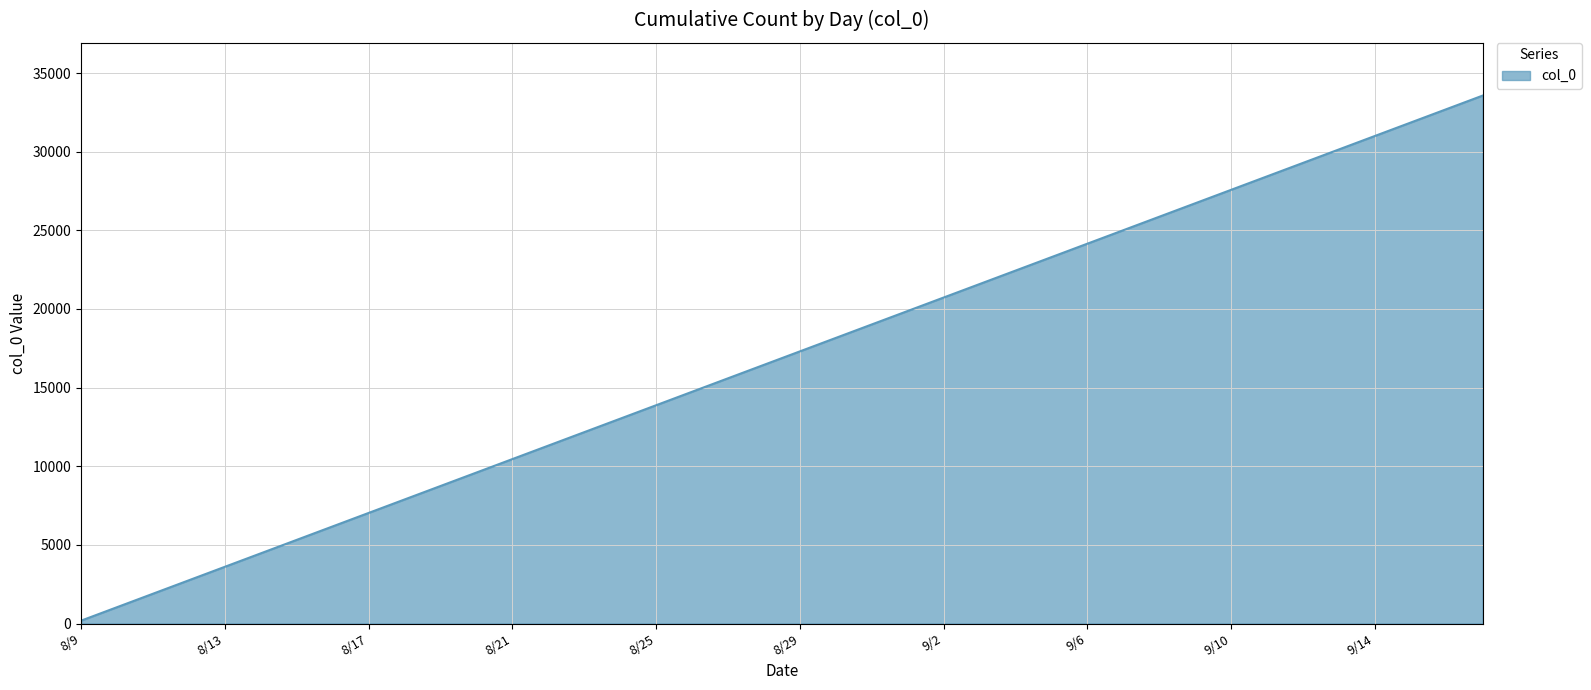

True or false: the data has more than 1 interior local peaks.

False